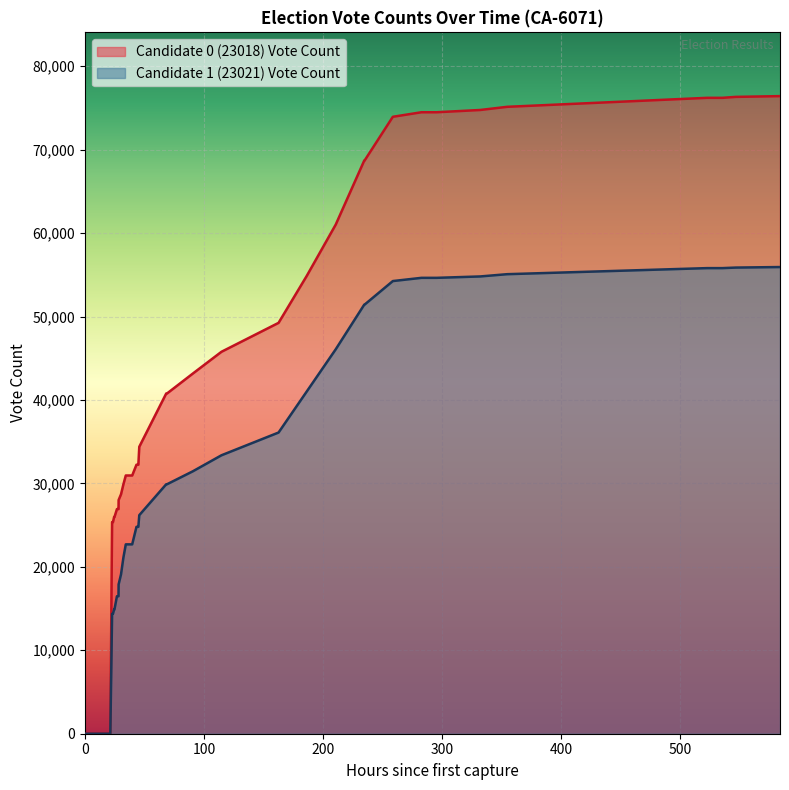

True or false: Candidate 1 (23021) Vote Count has more than 1 interior local peaks.

False